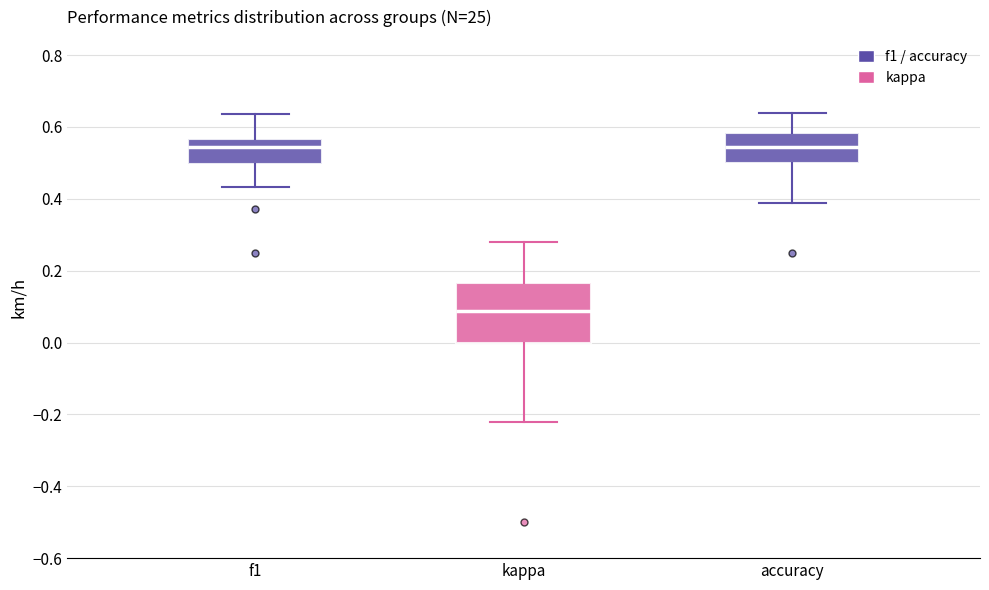

Reading left to right, transcribe this box plot: for each box, give where its median line is, the range the box spans, and where its two whiskers end, as read against the y-axis. The values are not printed on the chart, so give them approximately, as read against the axis.

f1: median 0.54, box 0.50 to 0.56, whiskers 0.44 to 0.64
kappa: median 0.08, box 0.00 to 0.16, whiskers -0.22 to 0.28
accuracy: median 0.54, box 0.50 to 0.58, whiskers 0.38 to 0.64